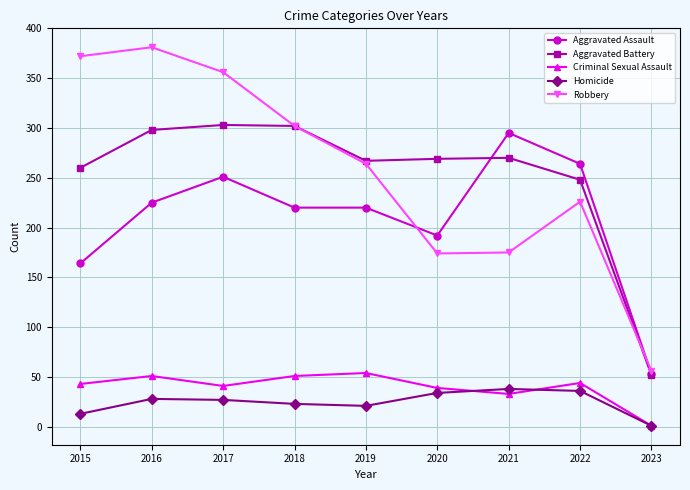

At which label does Homicide reach its minimum?

2023